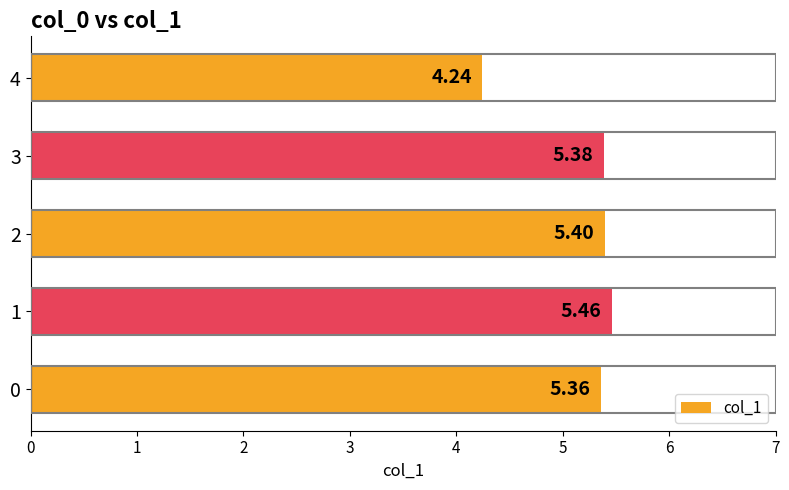

The value at 0 is 8.6. True or false?

False